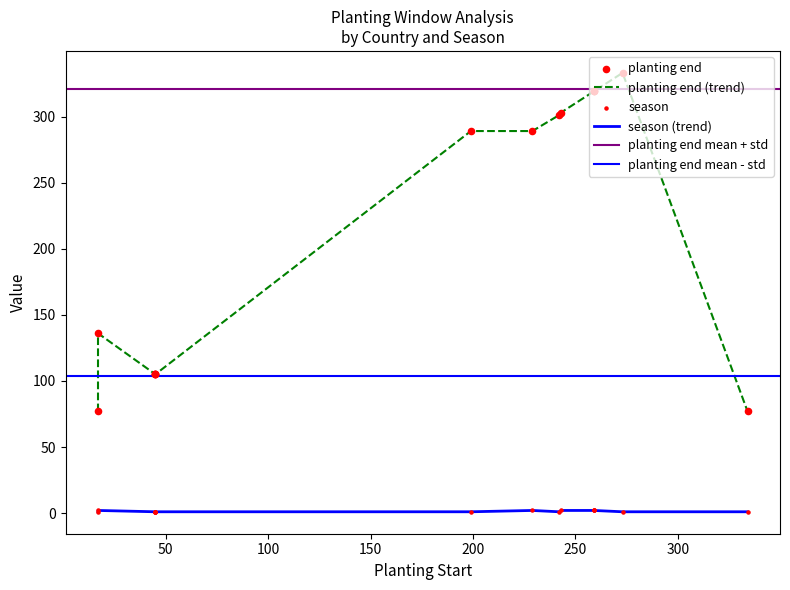

Which series has the widest spread of Y values?

planting end